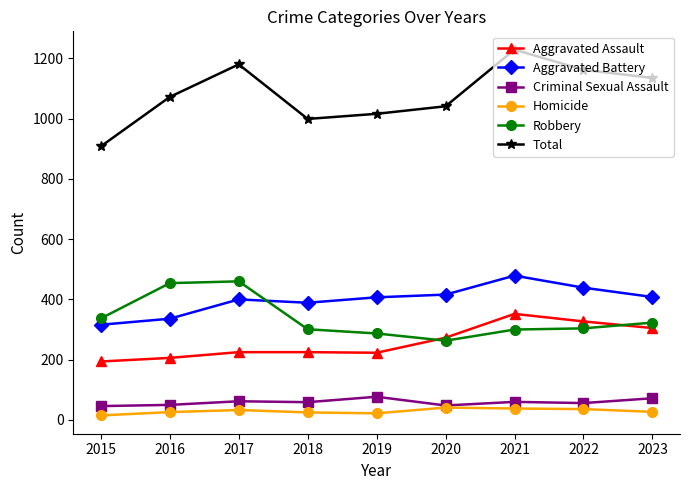

In Total, how many points are lower than both neighbors (excluding endpoints)?

1